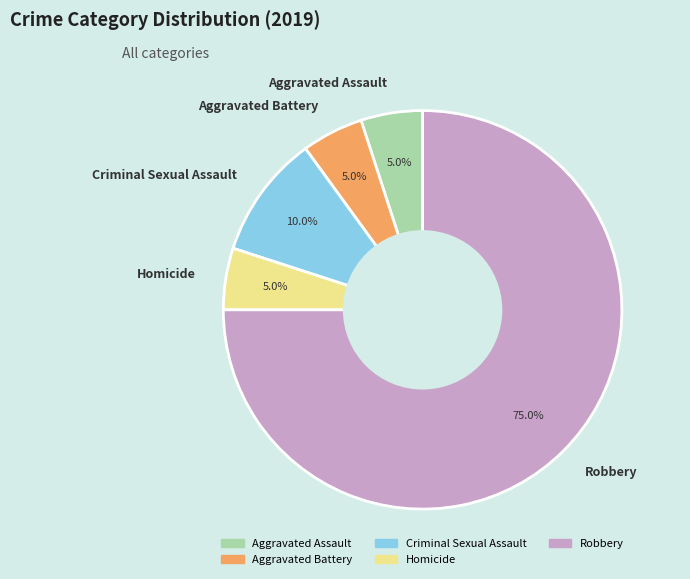

Which category has the biggest portion of the pie?

Robbery